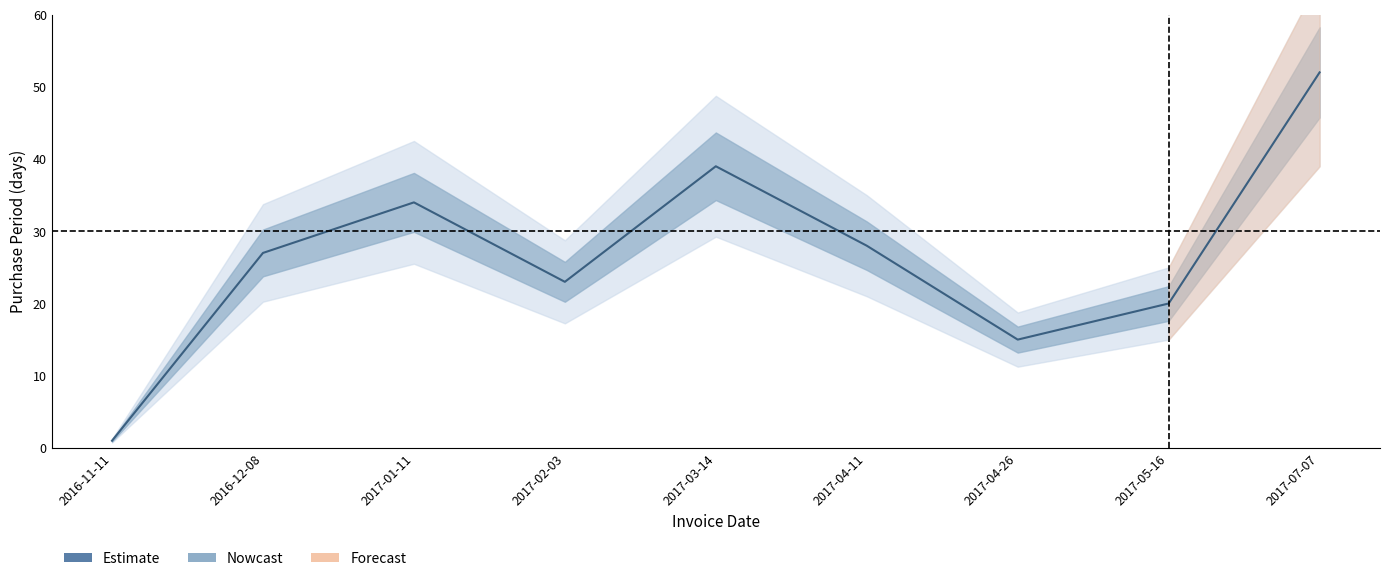

What is the maximum value shown in the chart?

52